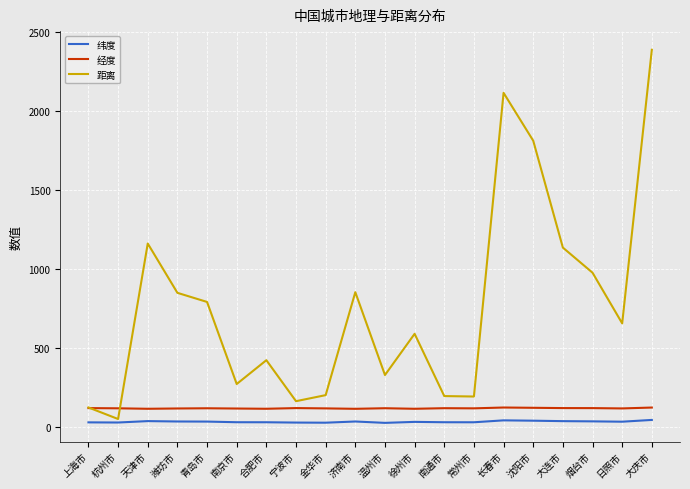

Is this an area chart (filled region under the line)?

No